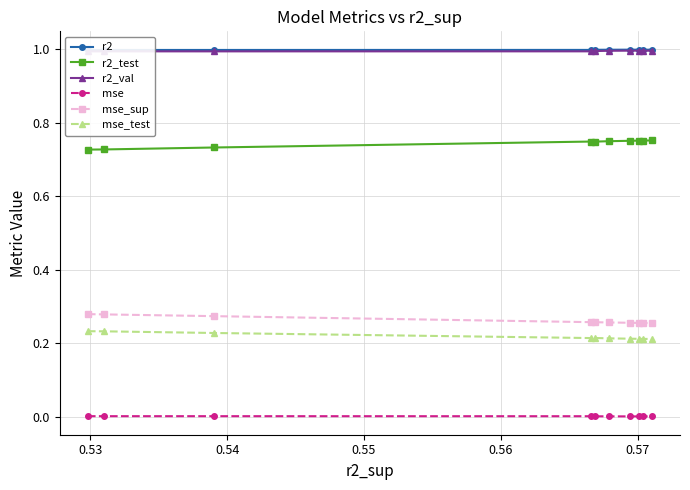

How many lines are shown in the chart?

6